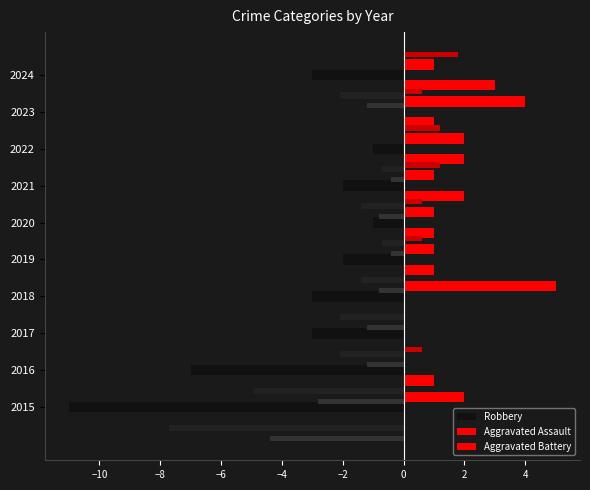

What is the sum of all Aggravated Battery values?

17